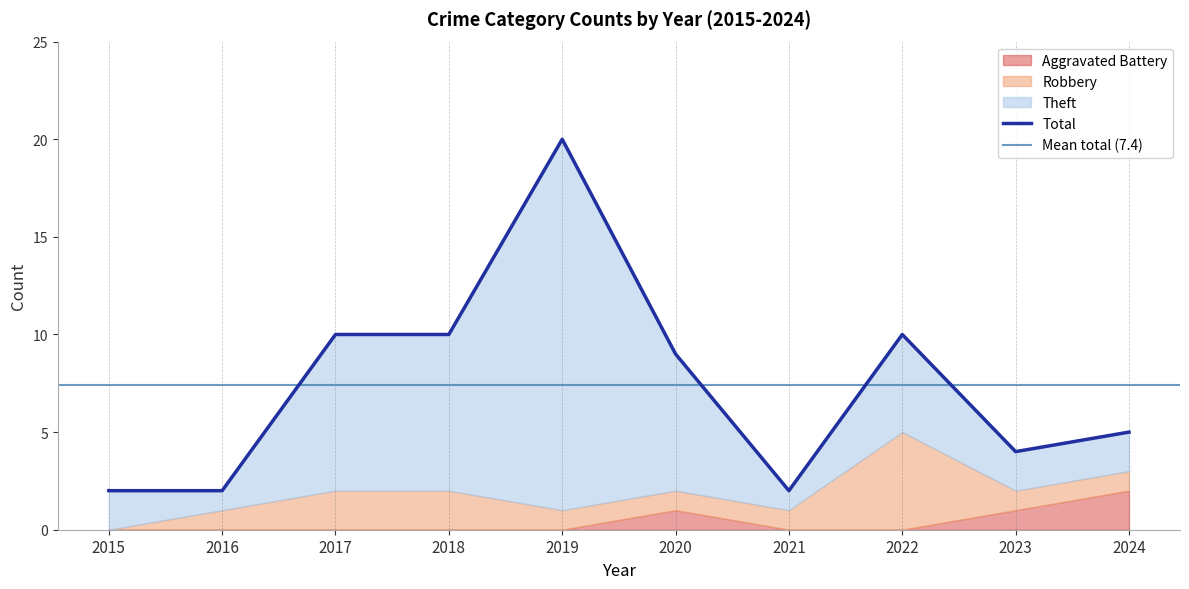

Reading left to right, list all the values displayed in this chart.

Aggravated Battery: 0	0	0	0	0	1	0	0	1	2
Robbery: 0	1	2	2	1	1	1	5	1	1
Theft: 2	1	8	8	19	7	1	5	2	2
Total: 2	2	10	10	20	9	2	10	4	5